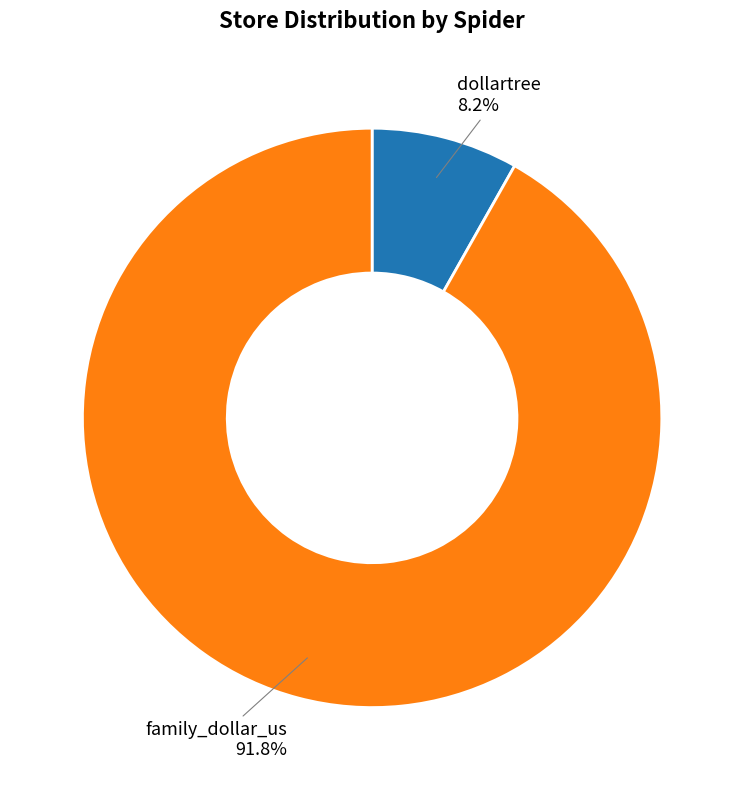

To the nearest percent, what percentage of the pie is family_dollar_us?

92%